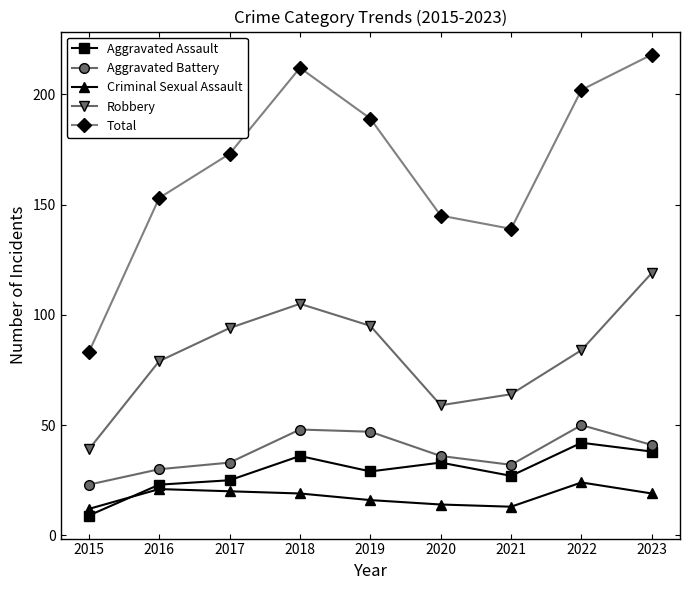

Which category has the highest value in the Robbery series?

2023